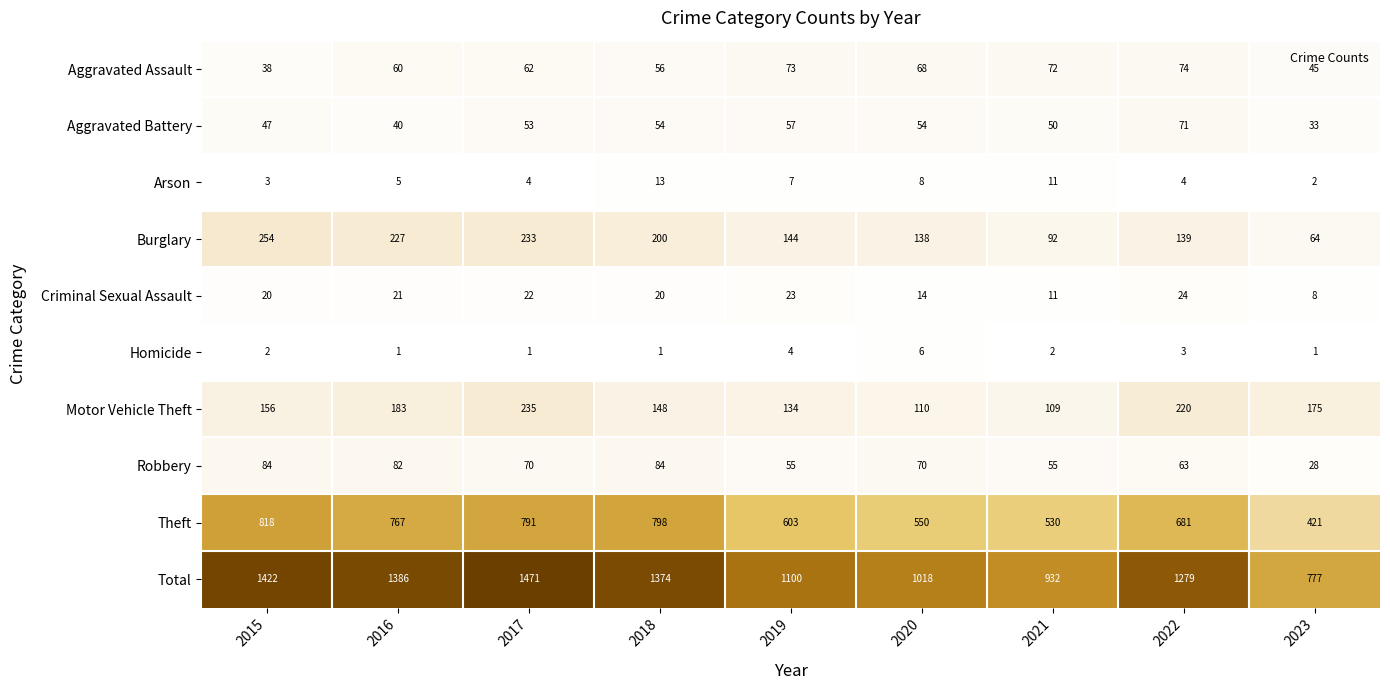

How many data points in Robbery are less than 70?

4